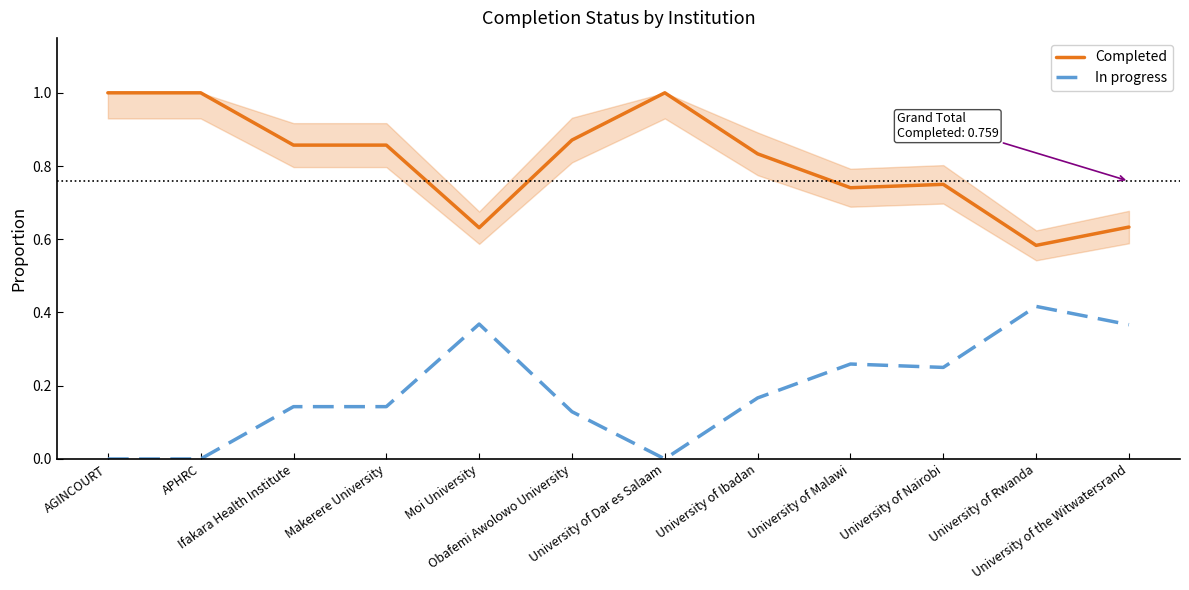

List the series in order of their overall mean, lowest first.

In progress, Completed